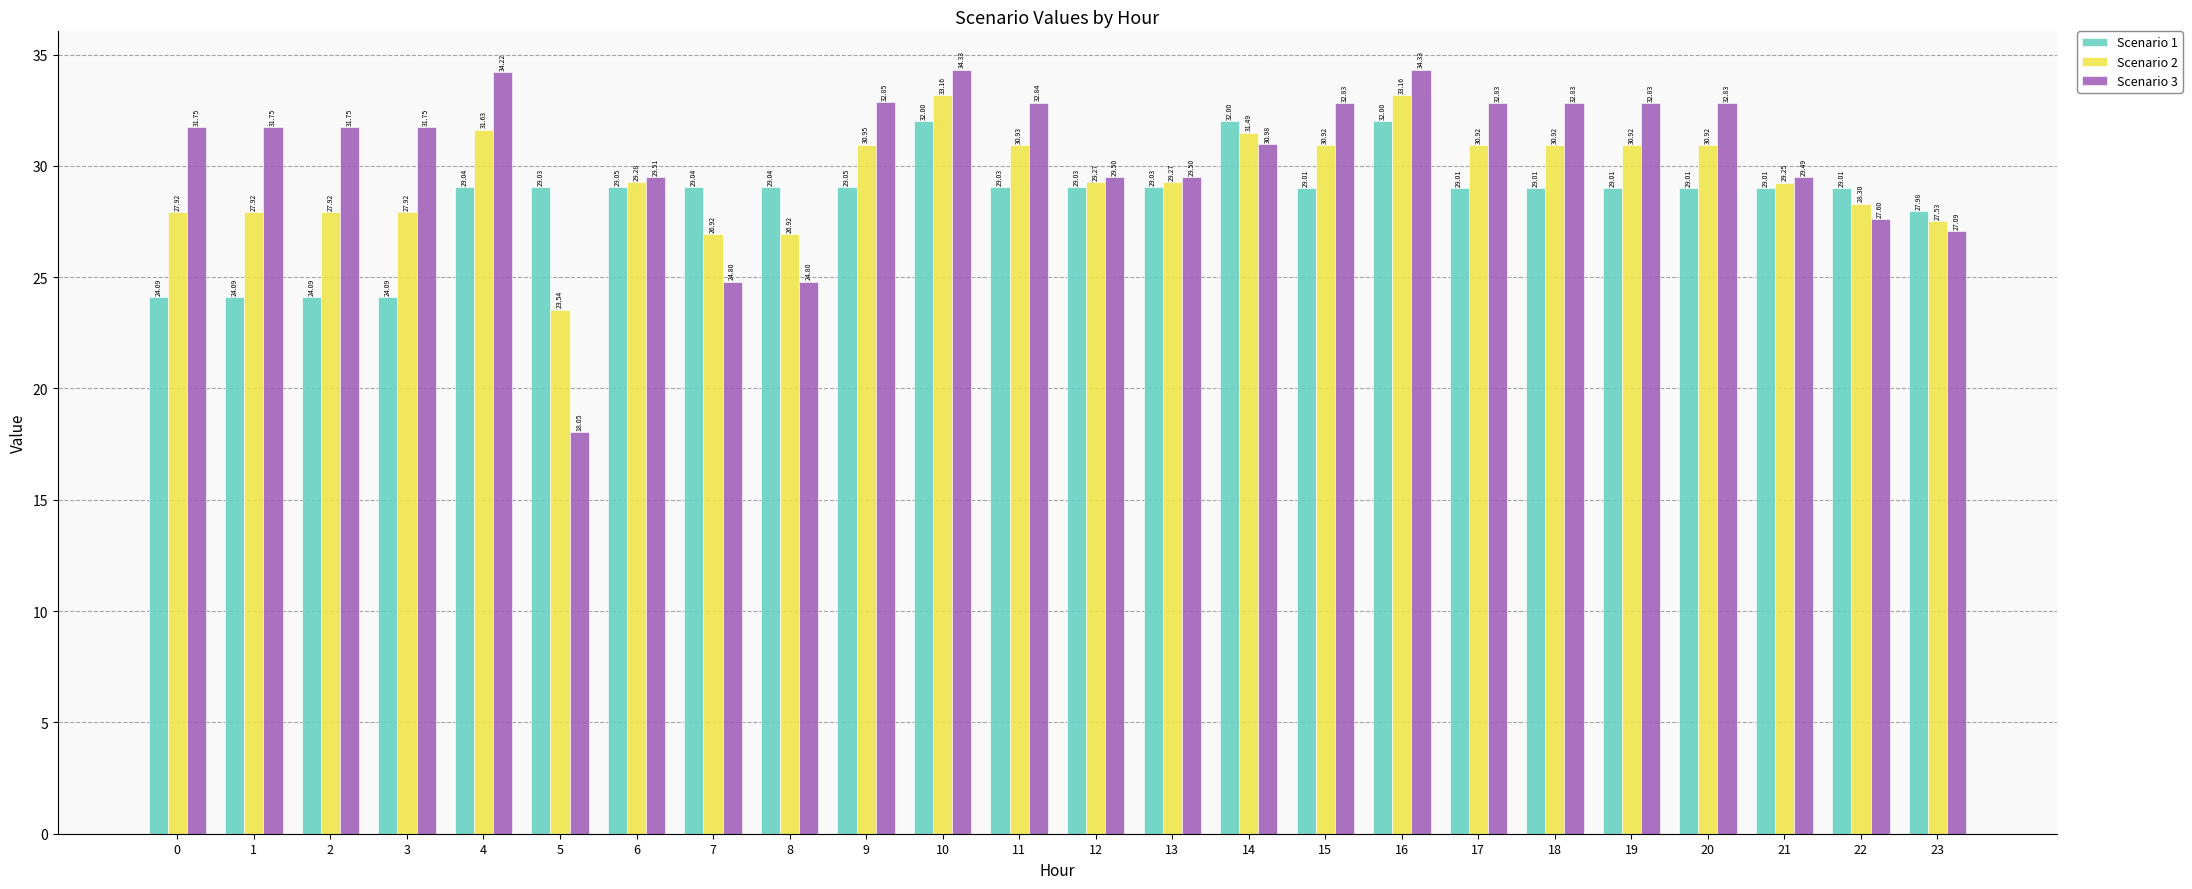

What is the minimum value for Scenario 1?

24.1